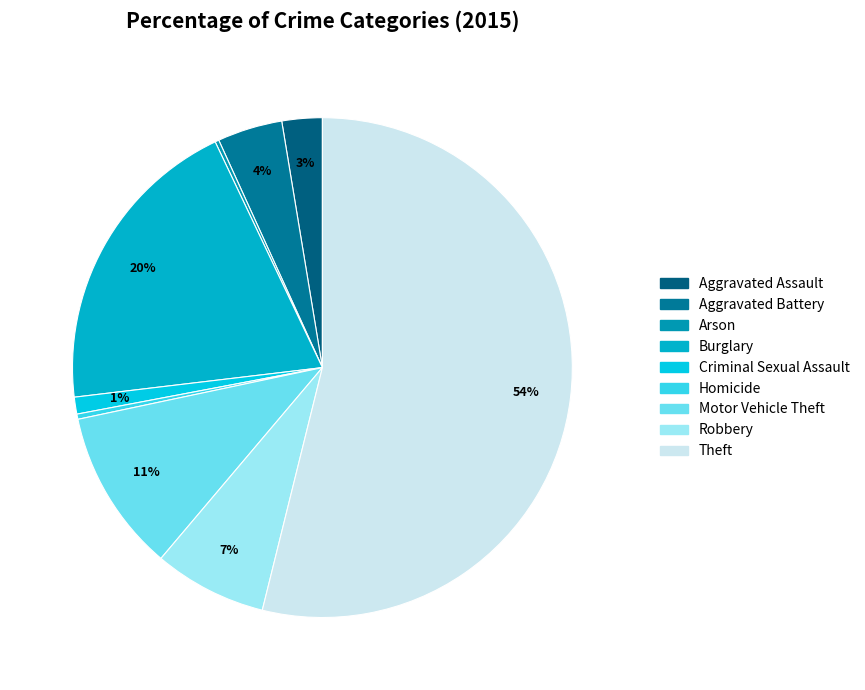

The Homicide slice represents 13% of the pie. True or false?

False